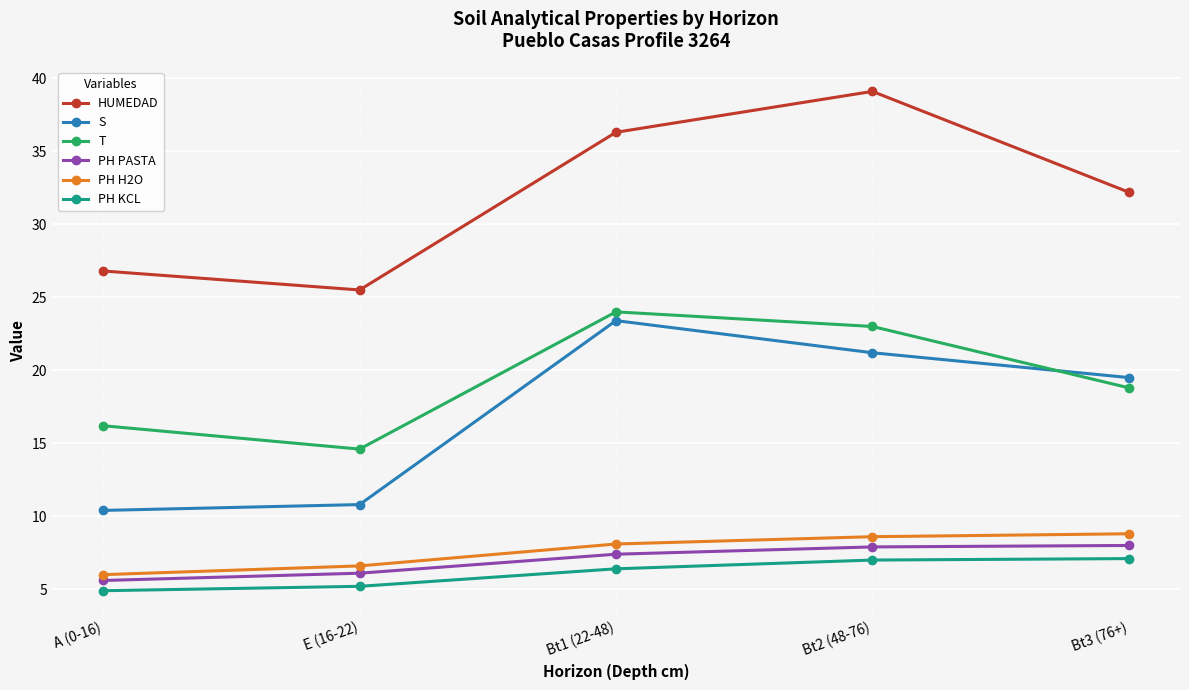

What is the greatest value displayed?

39.1